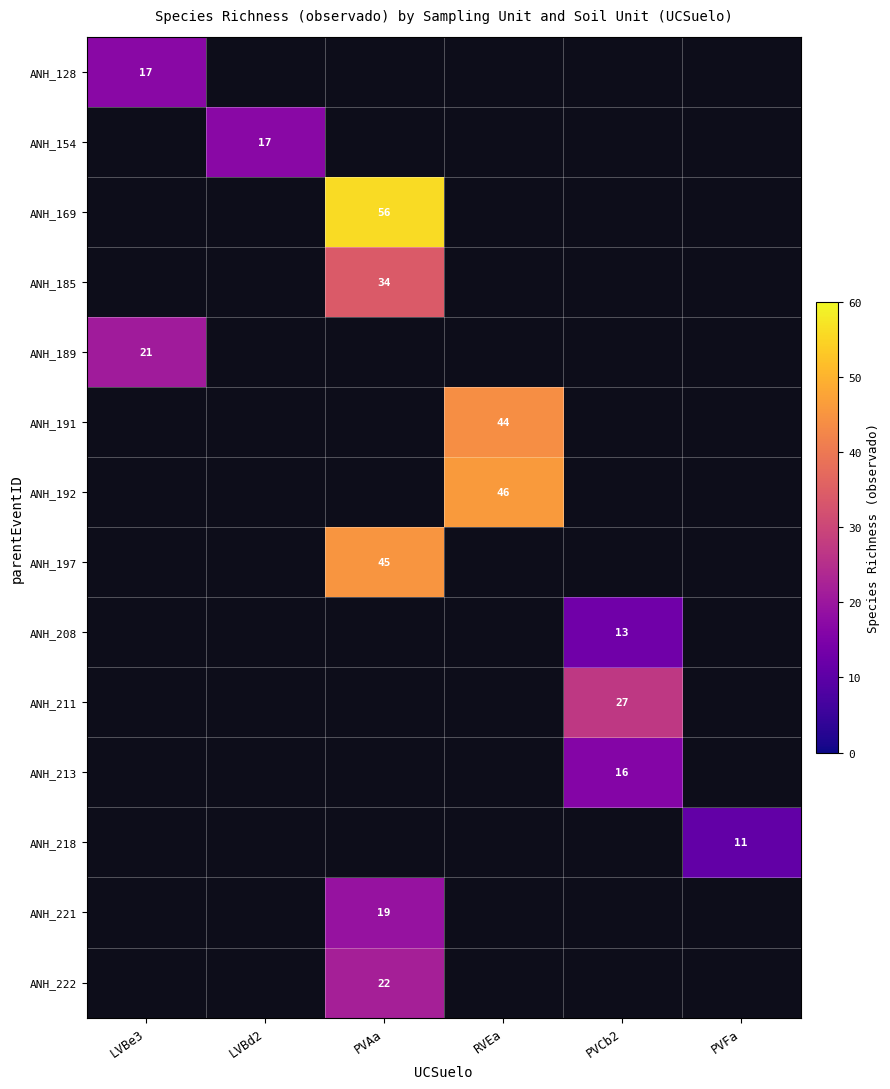

Between PVFa and RVEa, which is larger?

RVEa